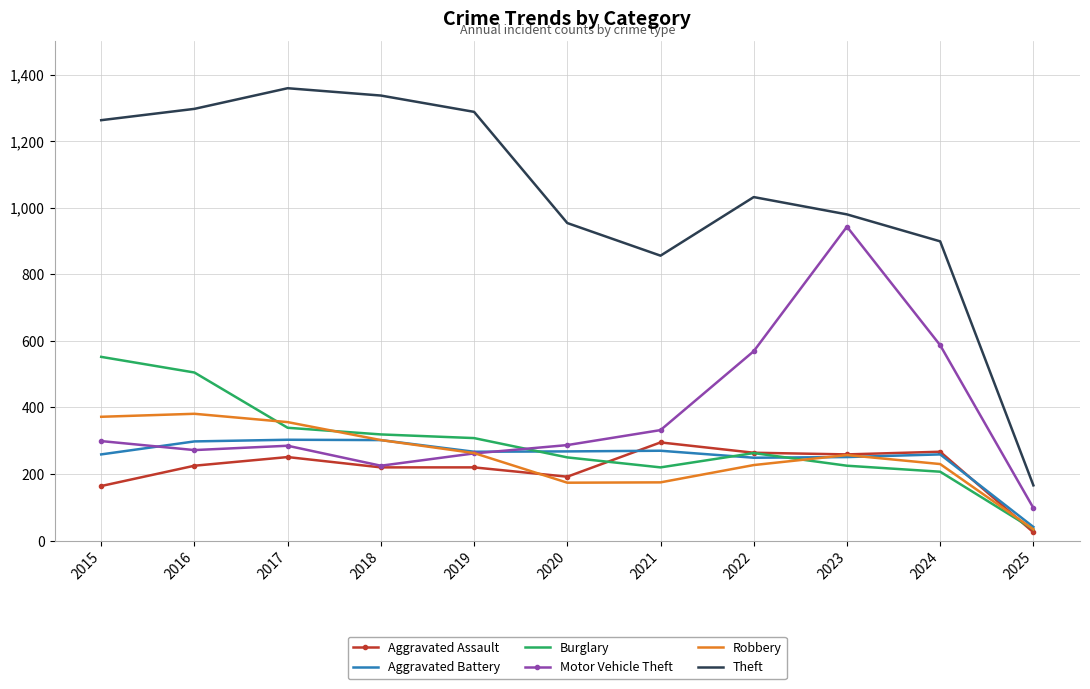

Count the number of data series in this chart.

6